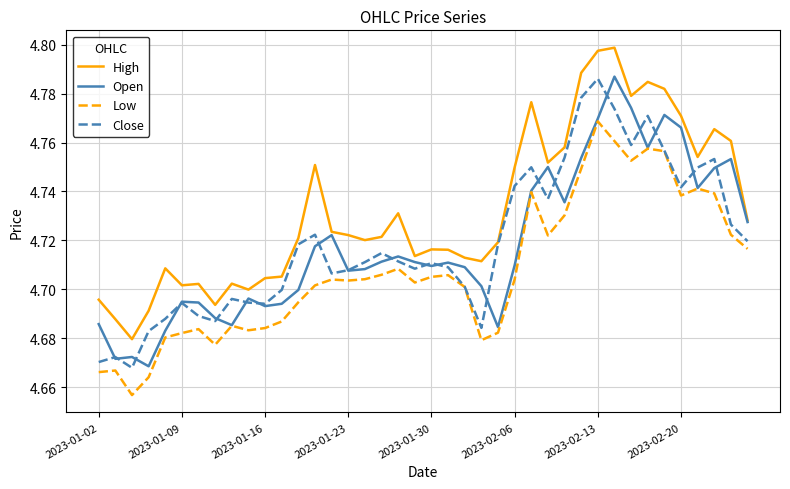

Which series has the largest total across all categories?

High